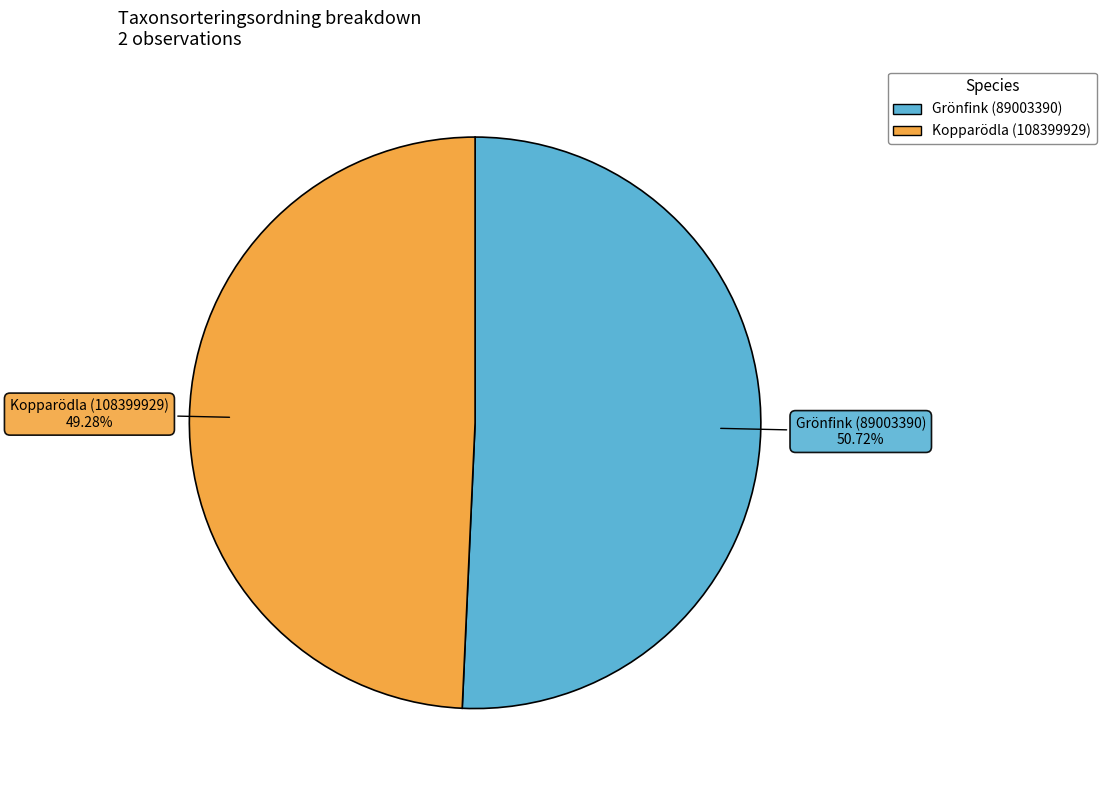

What is the largest slice in the pie chart?

Grönfink (89003390)